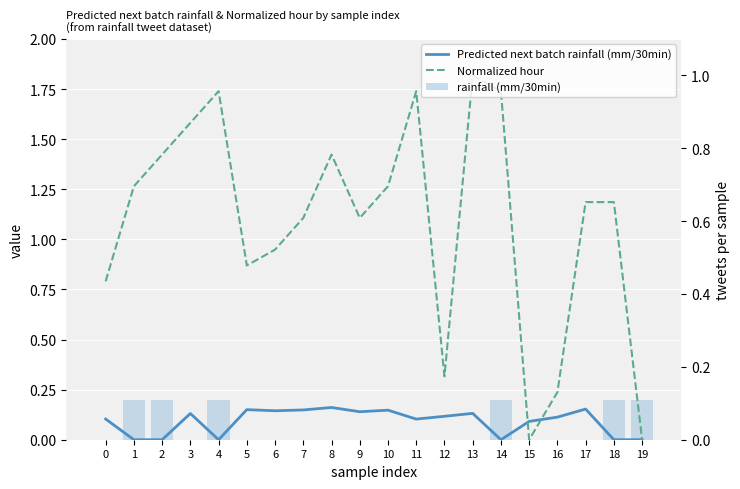

What is the average value of the rainfall (mm/30min) series?

0.1